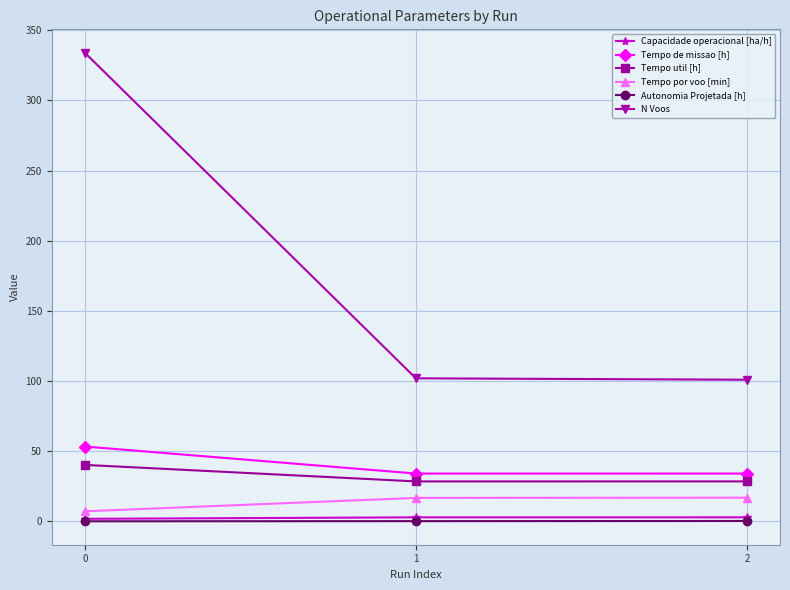

The value of N Voos at 0 is 334.0. True or false?

True